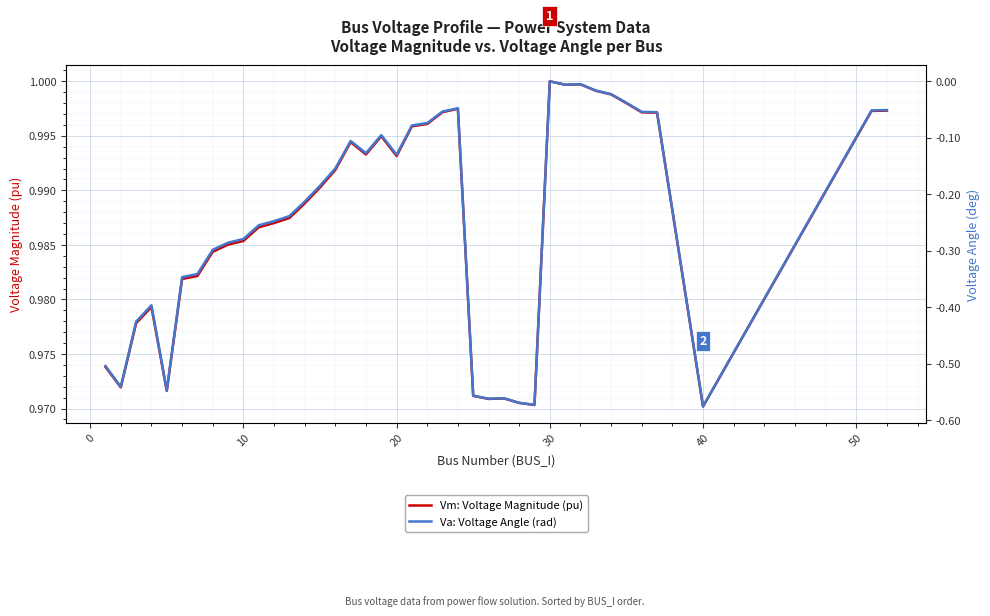

Which series has the largest range (max minus min)?

Va: Voltage Angle (rad)